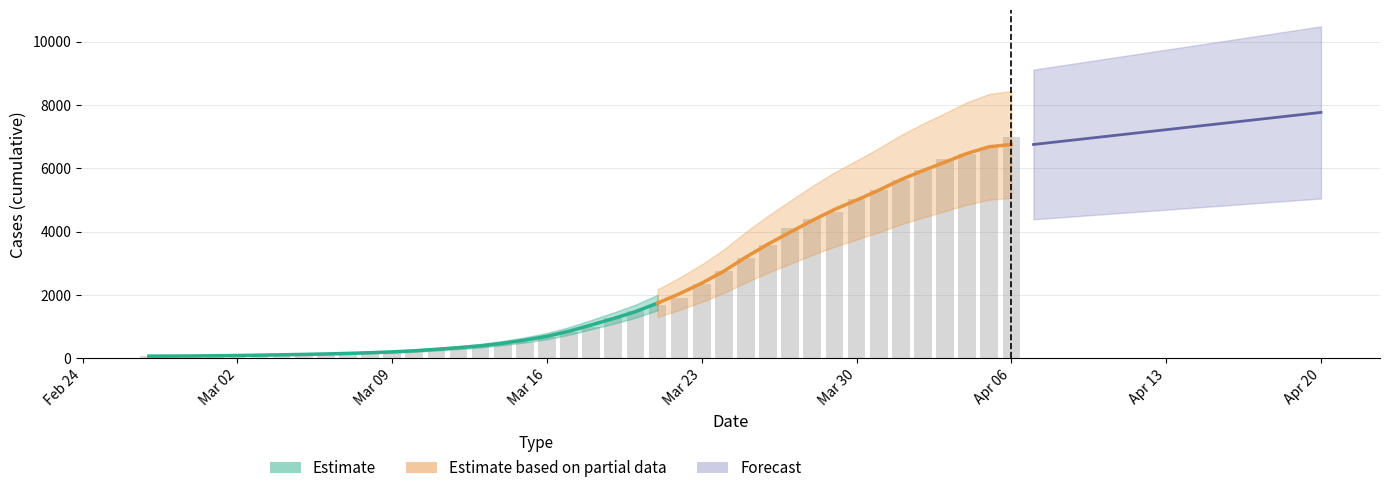

Which label corresponds to the largest value in the chart?

Apr 06